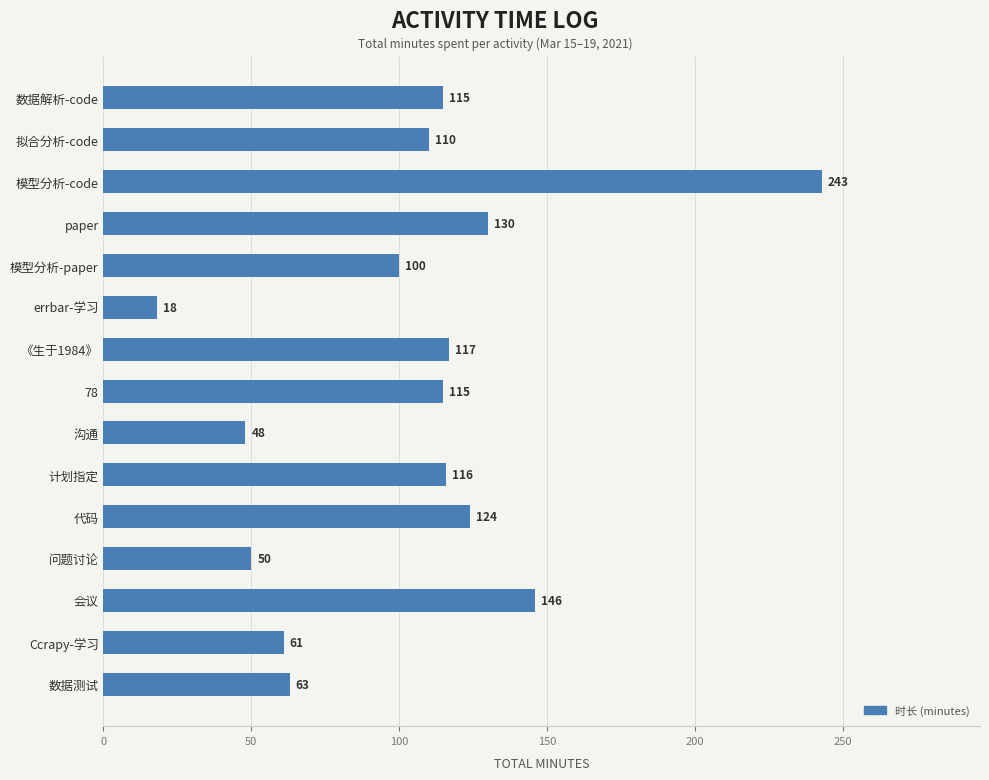

Which label corresponds to the largest value in the chart?

模型分析-code